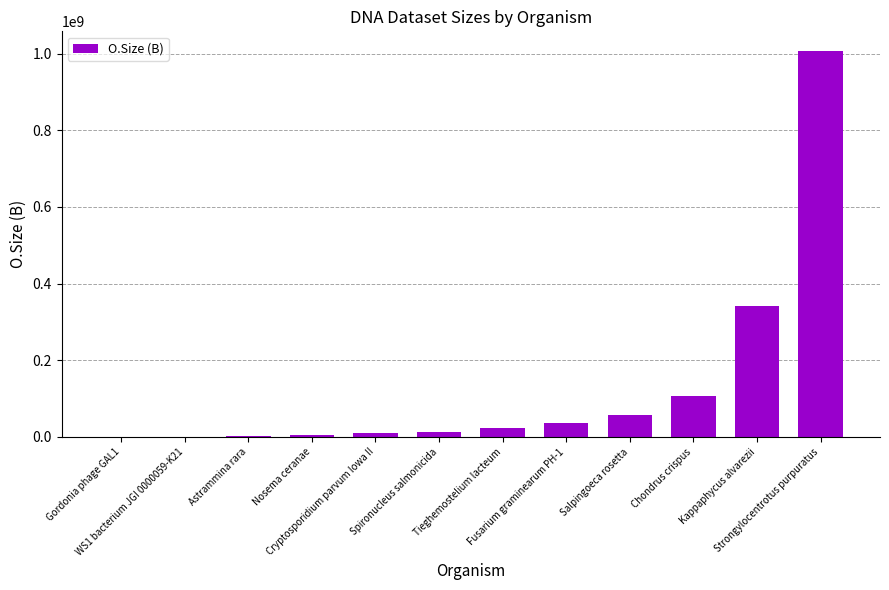

Where is the data nearest to the value 503959096?

Kappaphycus alvarezii